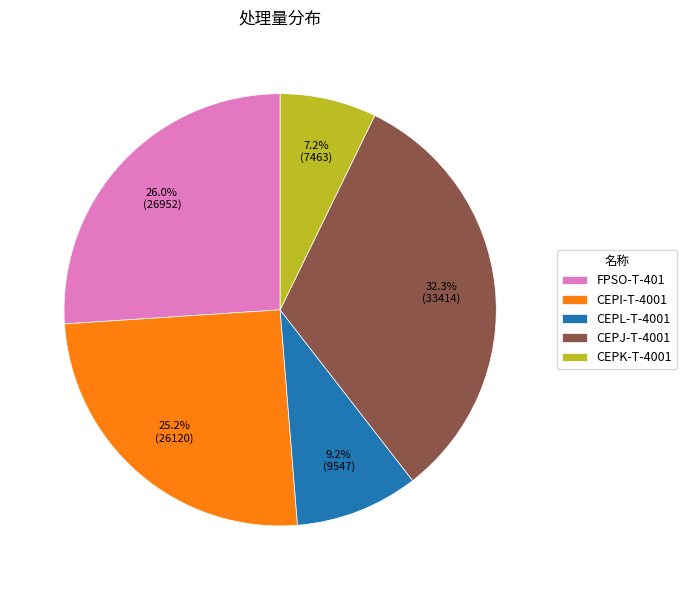

Is it true that CEPJ-T-4001 is 23% of the pie?

False